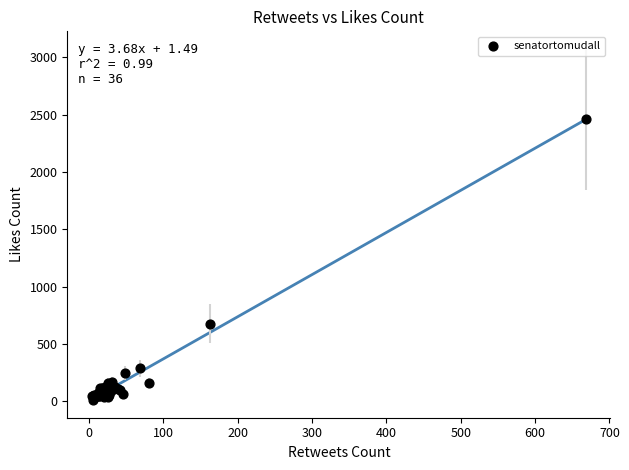

What Y value in the scatter plot is closest to 1236?

676